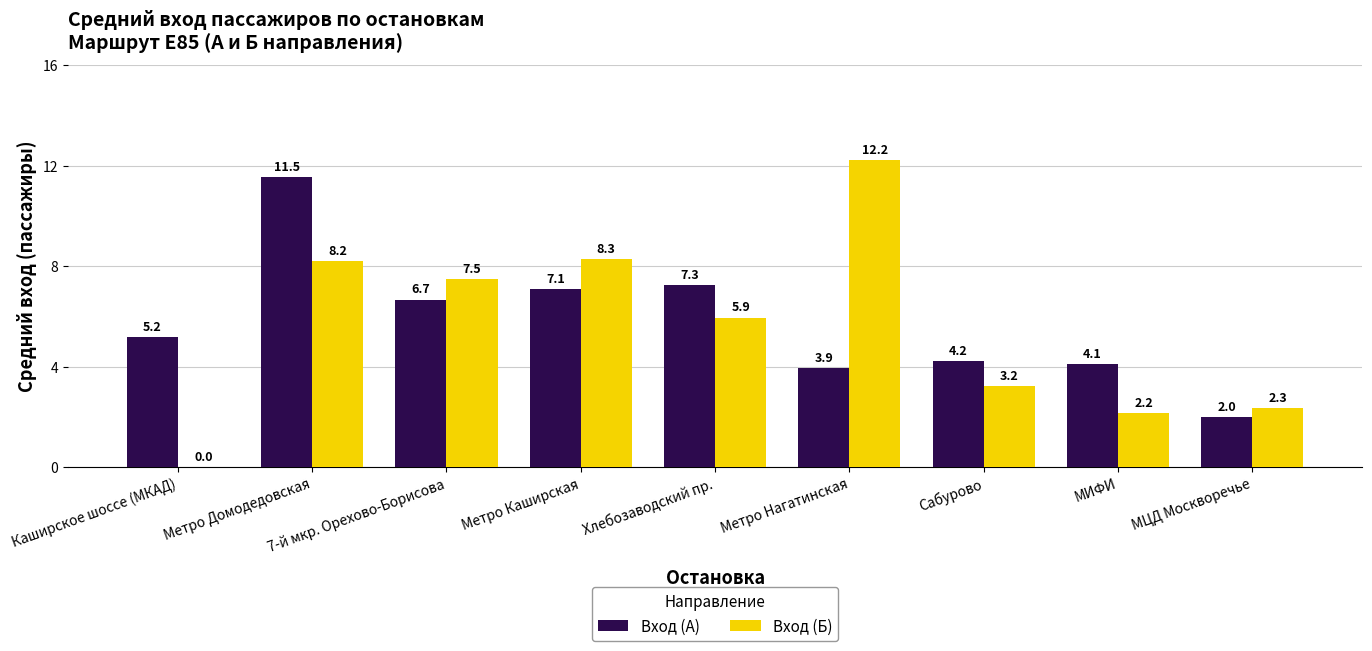

Reading right to left, list all the values displayed in this chart.

Вход (А): 2.0	4.1	4.2	3.9	7.3	7.1	6.7	11.5	5.2
Вход (Б): 2.3	2.2	3.2	12.2	5.9	8.3	7.5	8.2	0.0